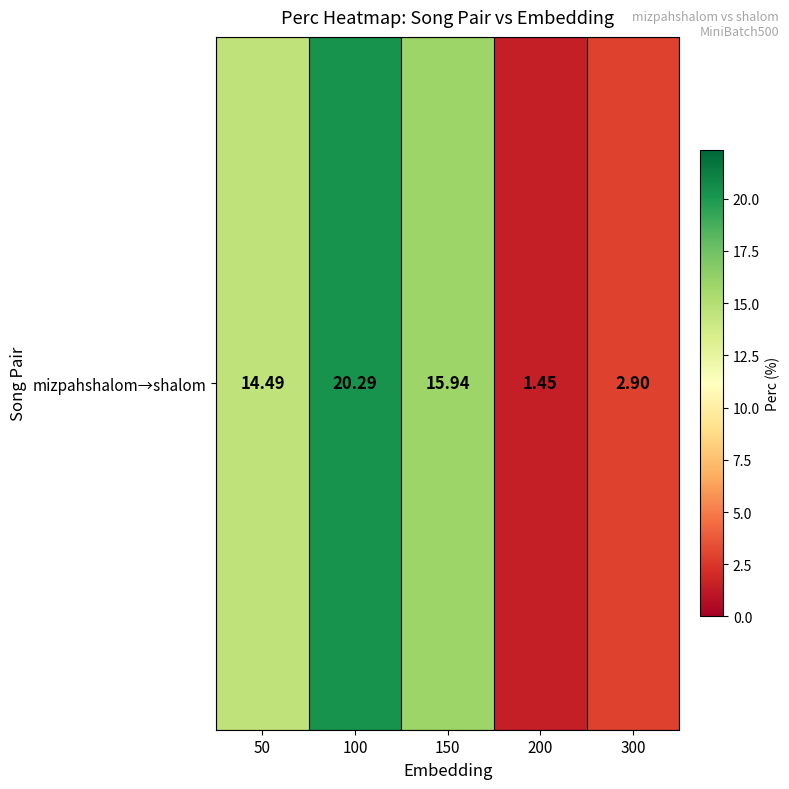

Reading left to right, extract all data points from this chart.

14.5	20.3	15.9	1.4	2.9